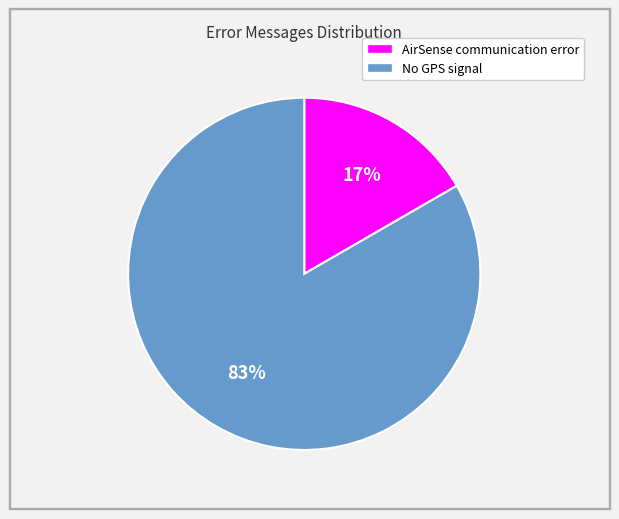

What is the majority slice?

No GPS signal